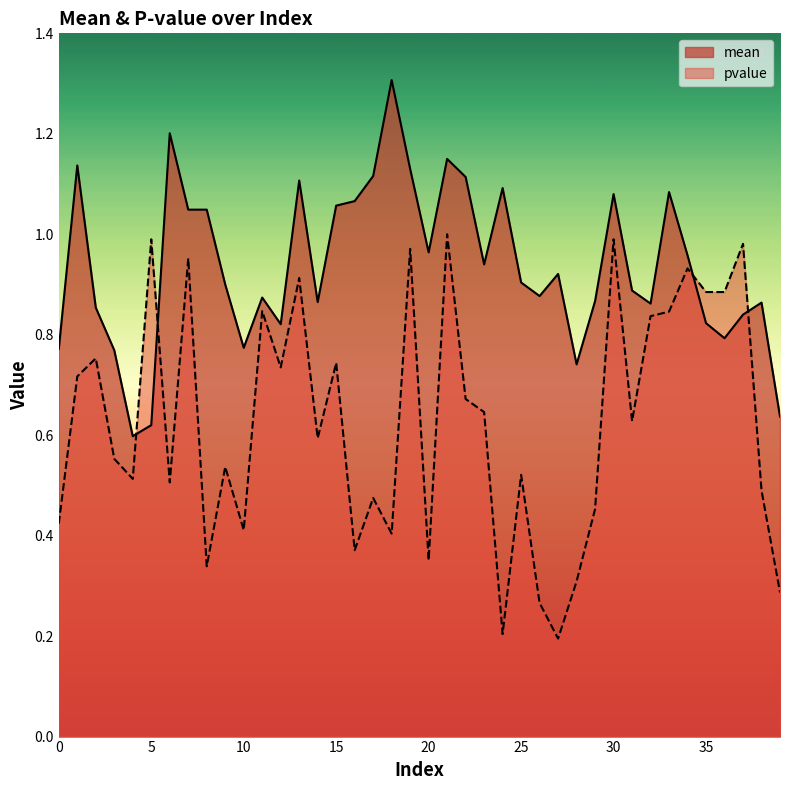

What is the difference between the pvalue values at 31 and 28?

0.3